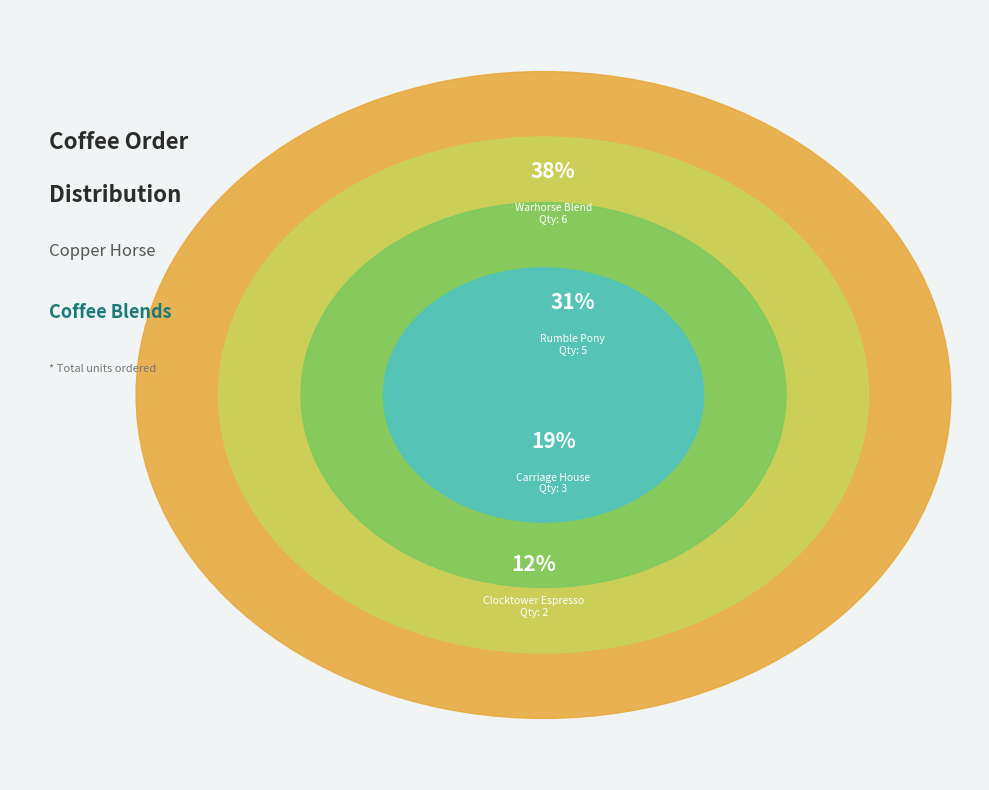

Is it true that Copper Horse - Carriage House Blend (12oz) is 19% of the pie?

True